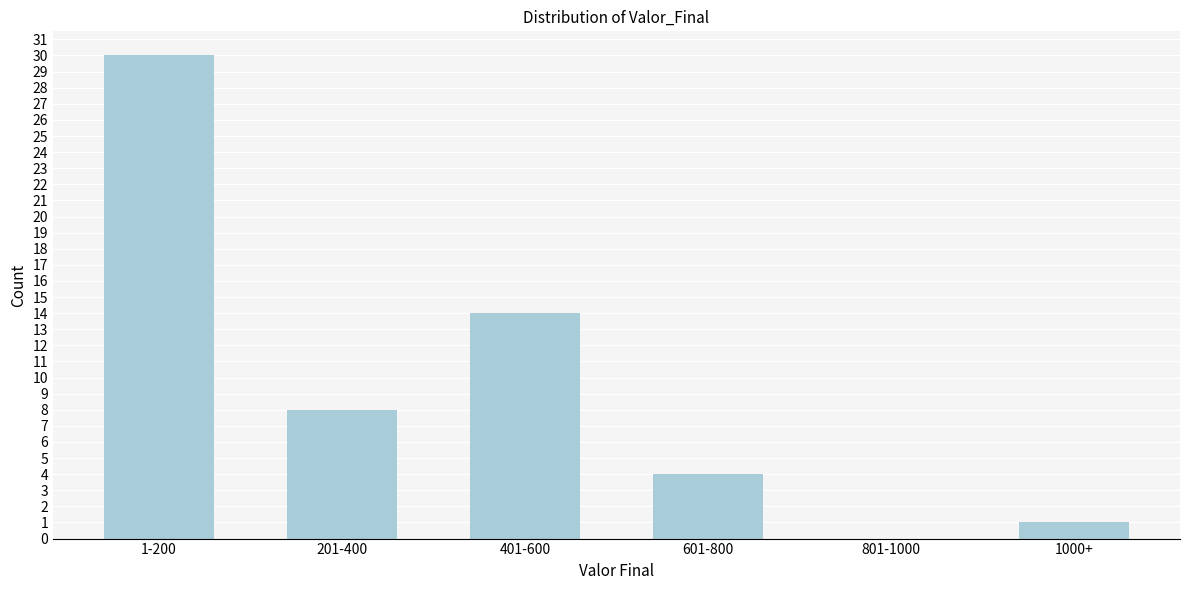

Reading left to right, extract all data points from this chart.

1-200=30	201-400=8	401-600=14	601-800=4	801-1000=0	1000+=1